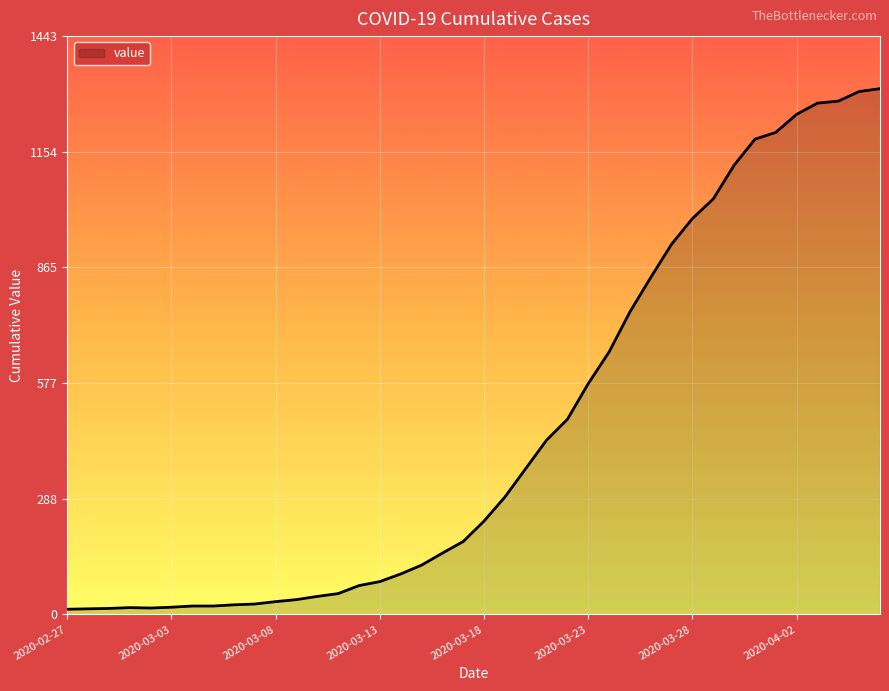

What is the greatest value displayed?

1312